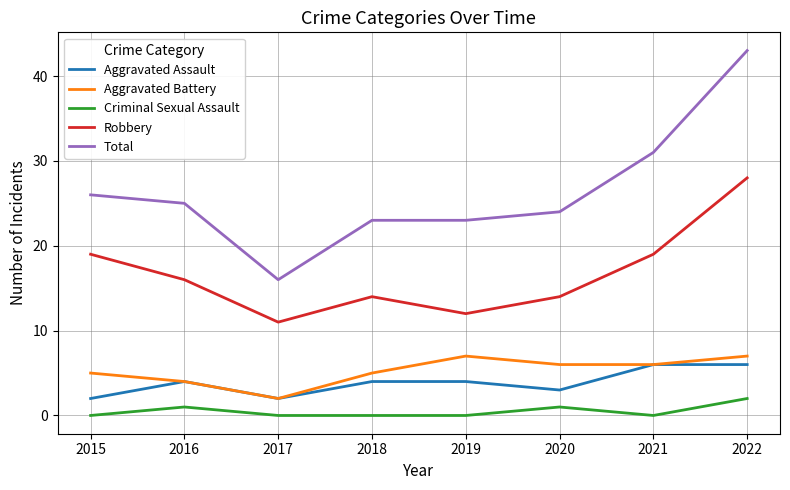

Between 2016 and 2022, which series saw the biggest shift?

Total